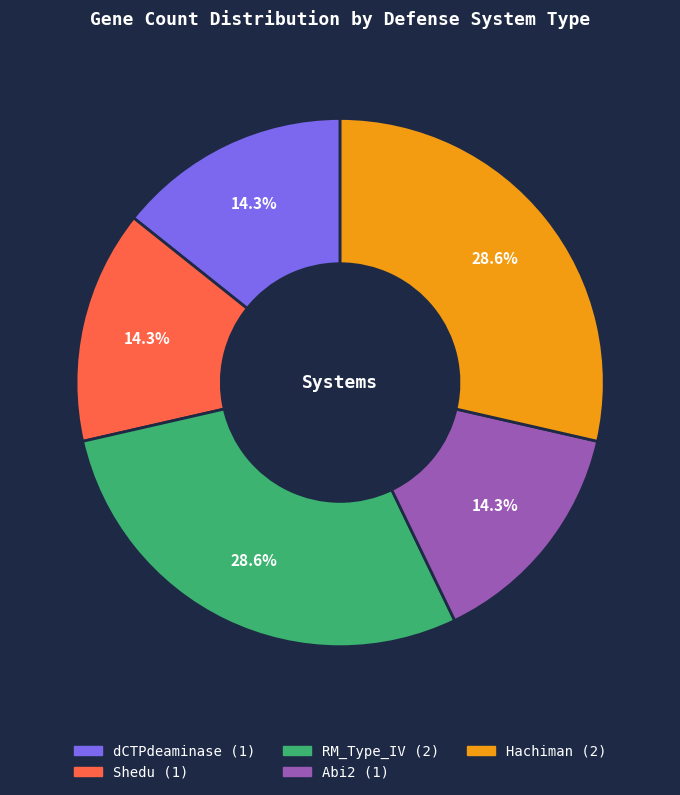

To the nearest percent, what is the average slice percentage?

20%